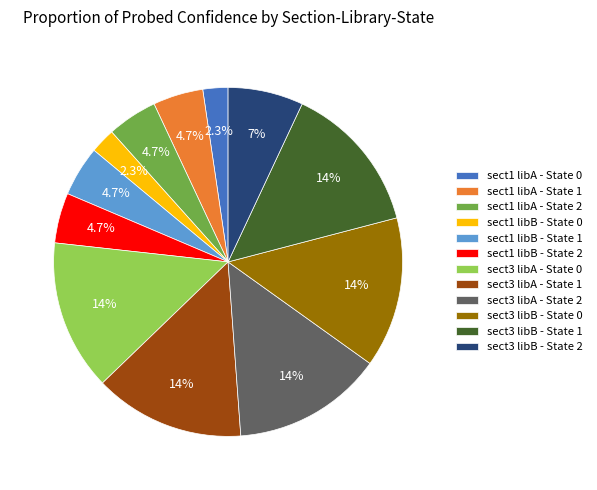

To the nearest percent, what percentage of the pie is sect3 libA - State 0?

14%